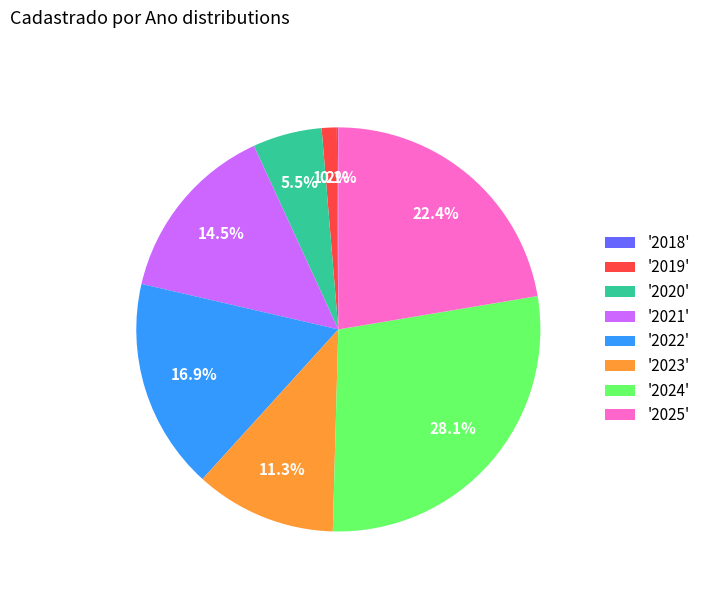

Which slice is the largest?

'2024'